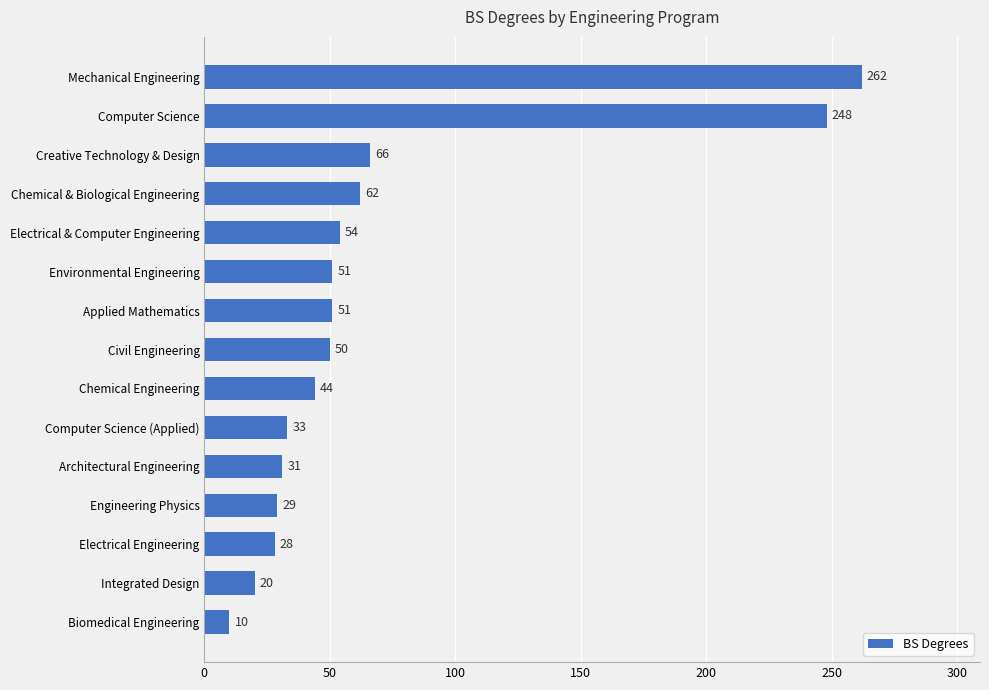

Approximately how many times larger is the value at Creative Technology & Design compared to Engineering Physics?

2.3